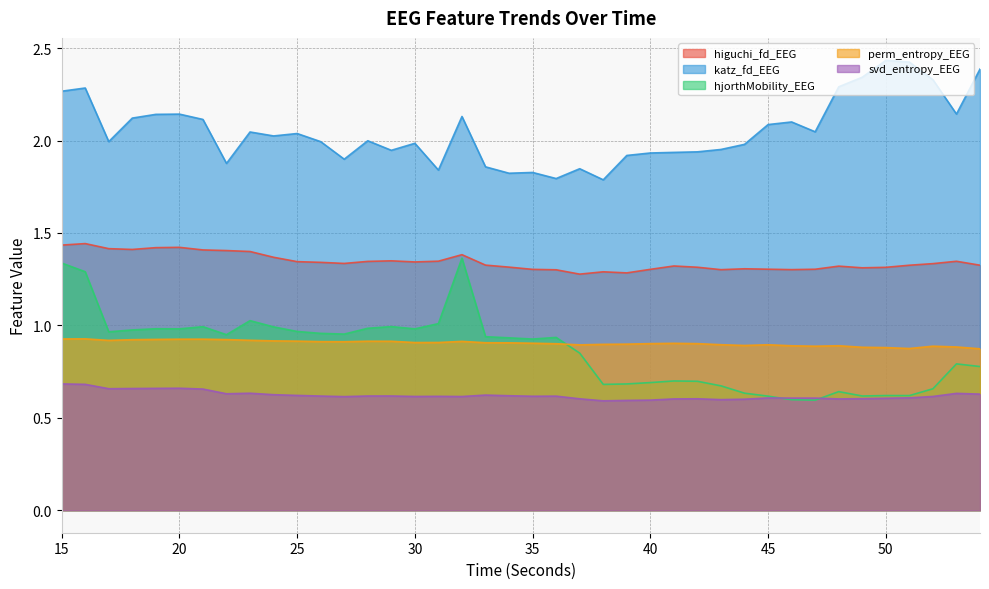

True or false: hjorthMobility_EEG and perm_entropy_EEG intersect in this chart.

True